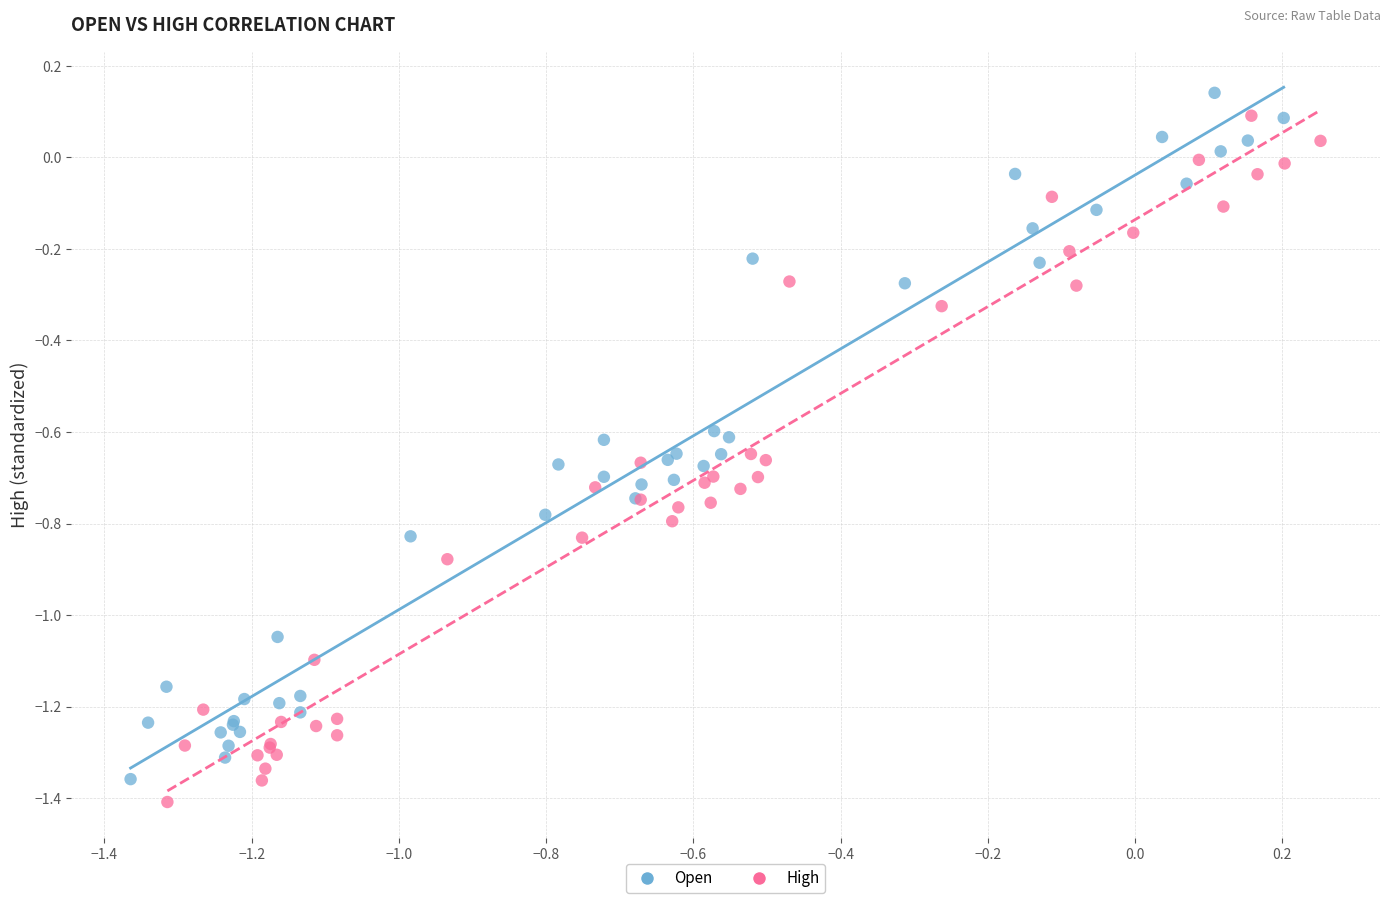

What are all the series names shown in the legend?

Open, High